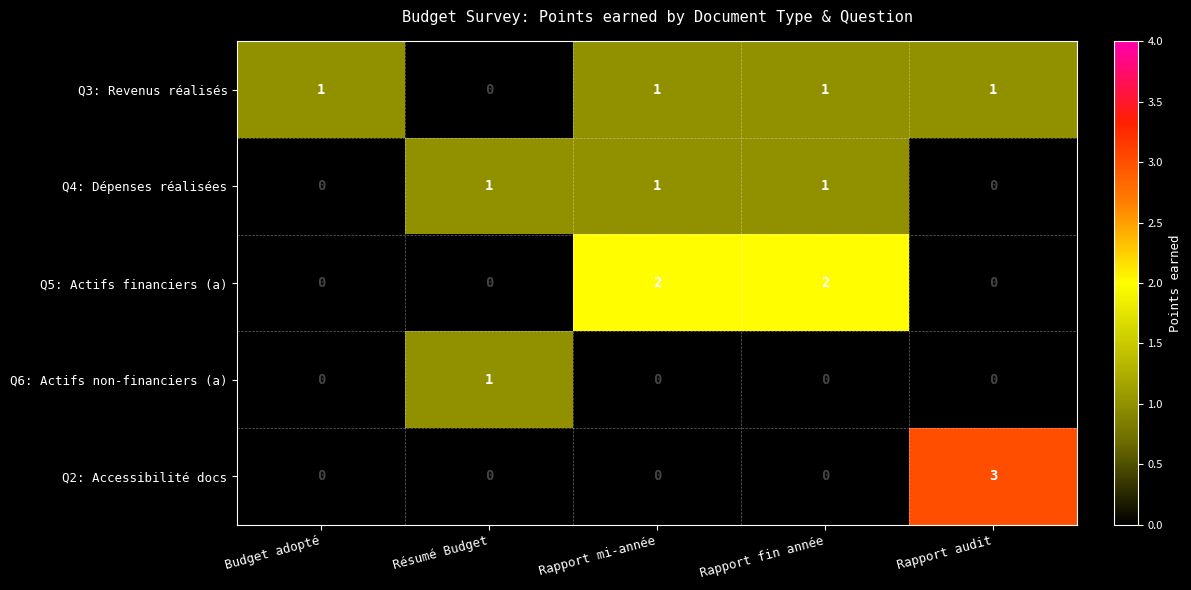

The Q2: Accessibilité docs series shows 0 at Rapport mi-année. True or false?

True